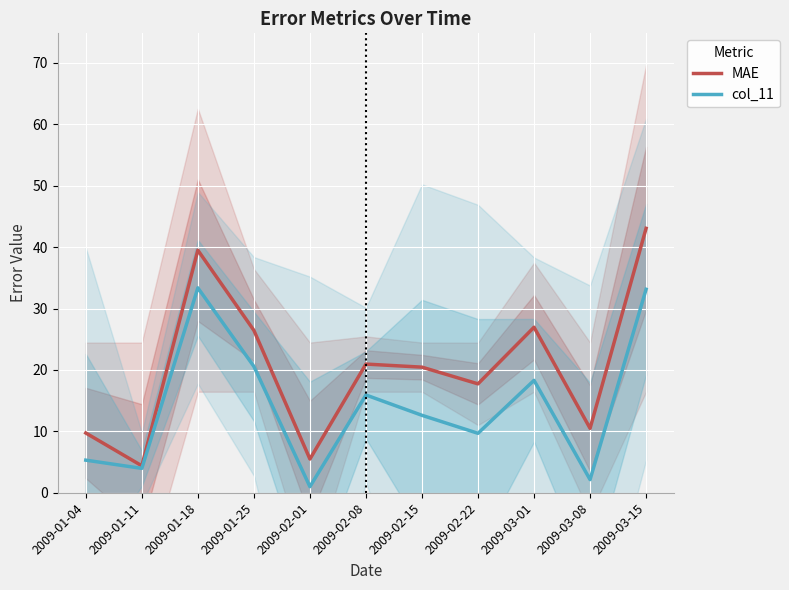

True or false: col_11 and MAE cross at least once.

False